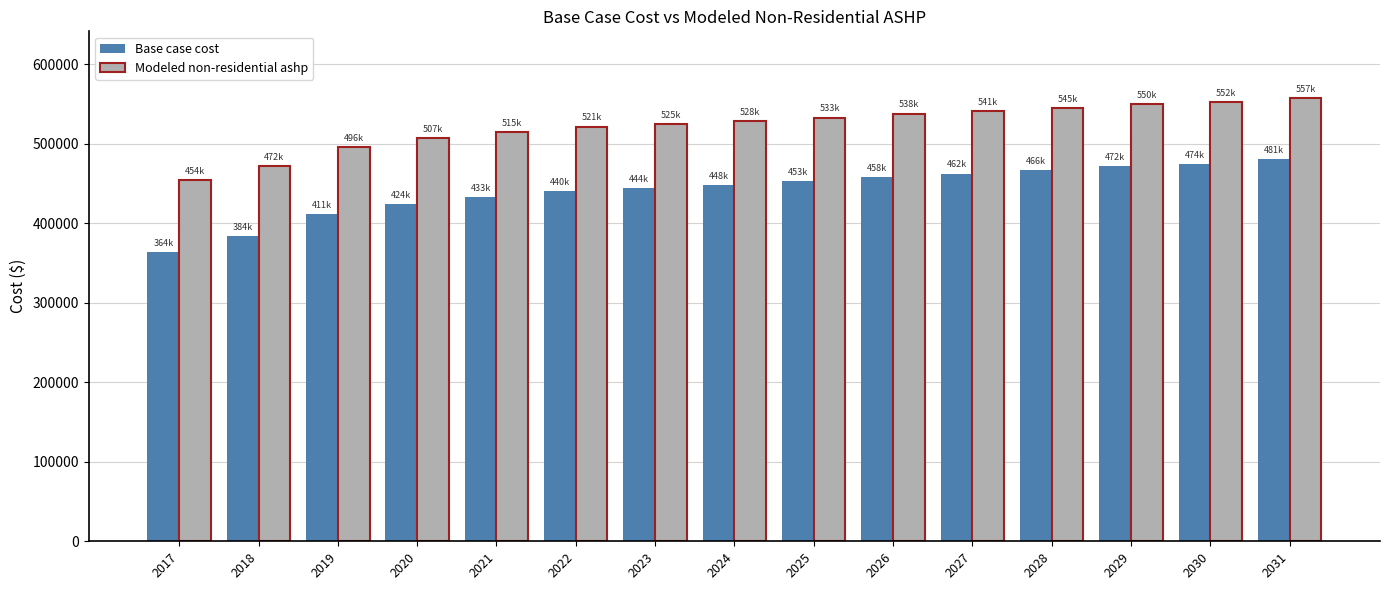

How many values in the Modeled non-residential ashp series are below 528381?

7